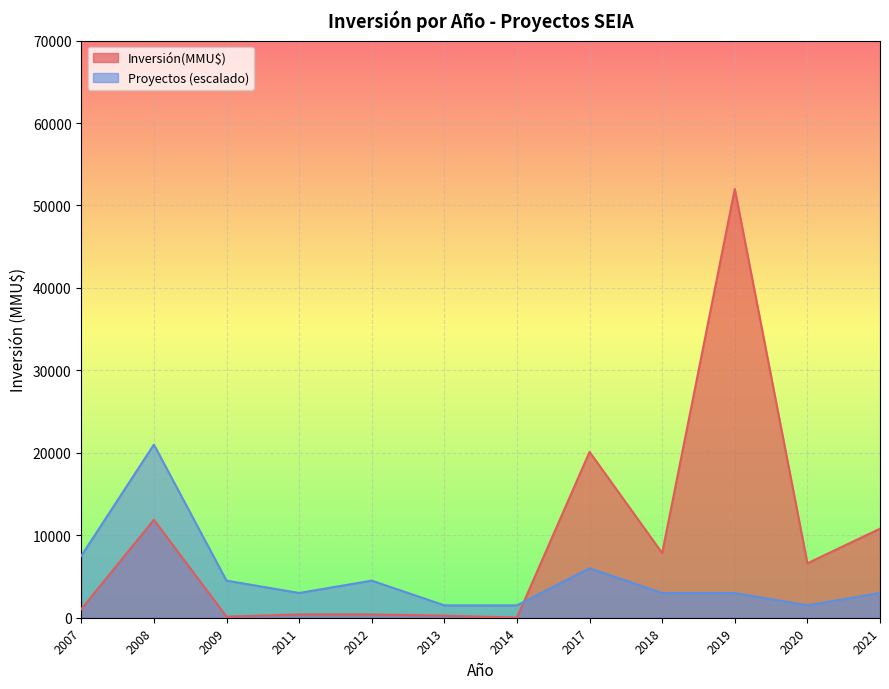

What is the difference between the maximum and minimum values in the Proyectos (escalado) series?

19500